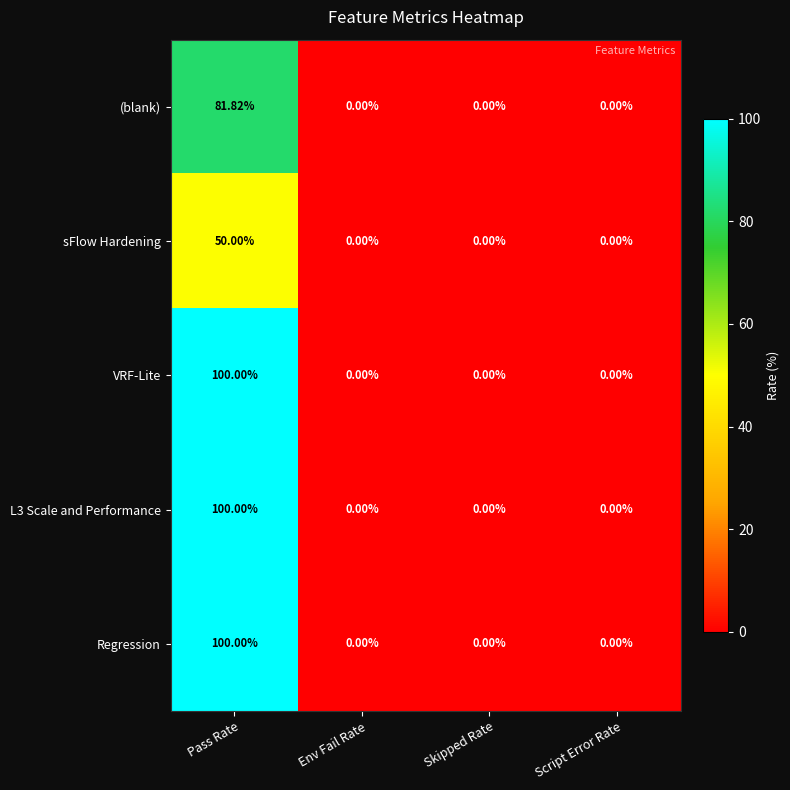

Which category has the highest value across all series?

Pass Rate